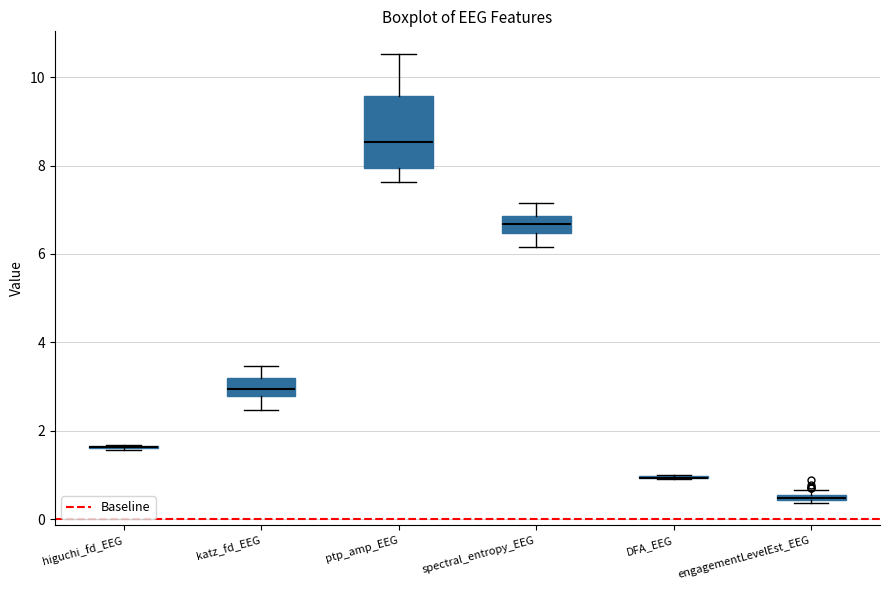

Comparing the boxes themselves (not the whiskers), which one is the tallest?

ptp_amp_EEG